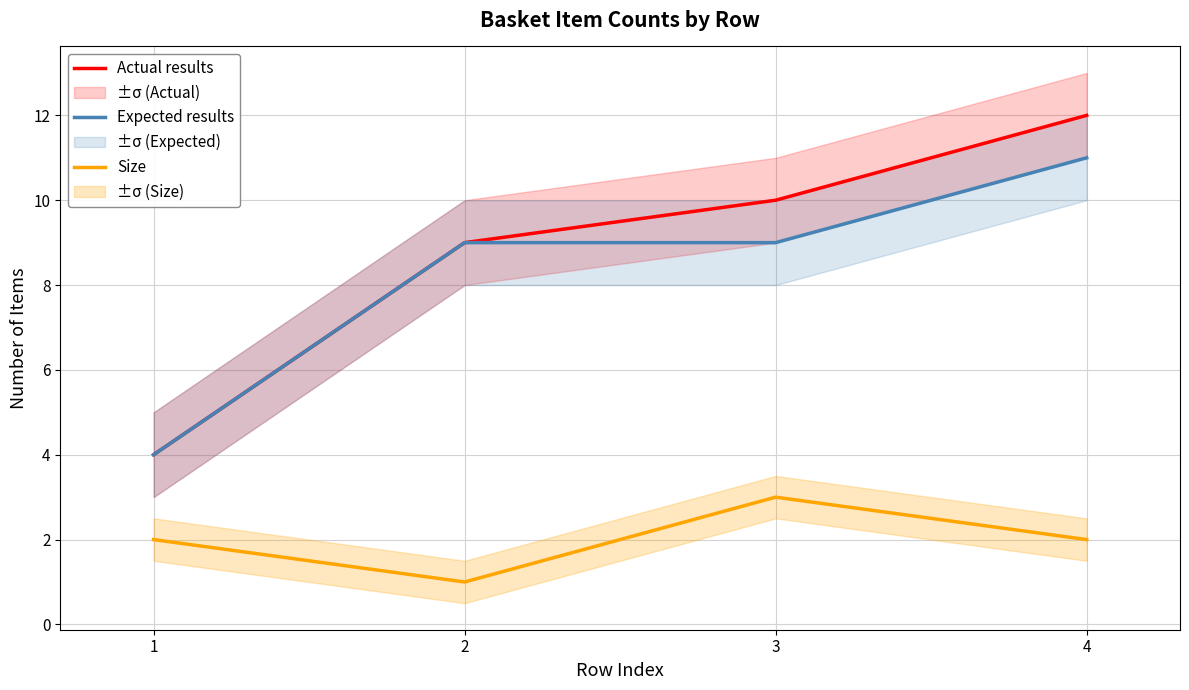

Where does the Expected results series first go above 9?

4